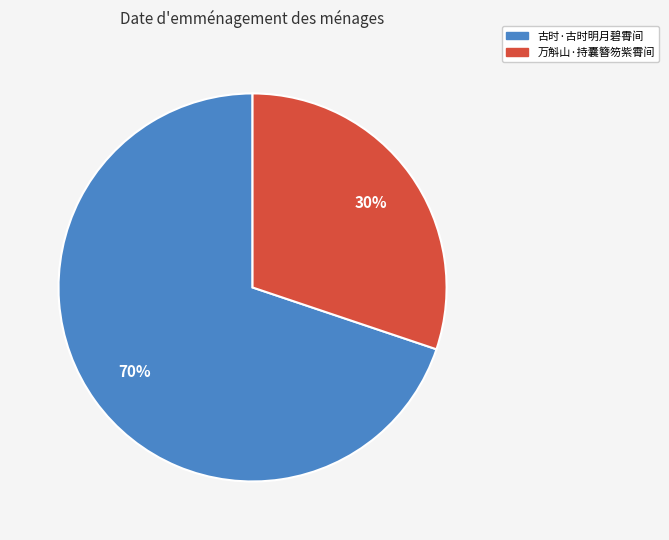

Is there any slice that represents more than half of the pie?

Yes